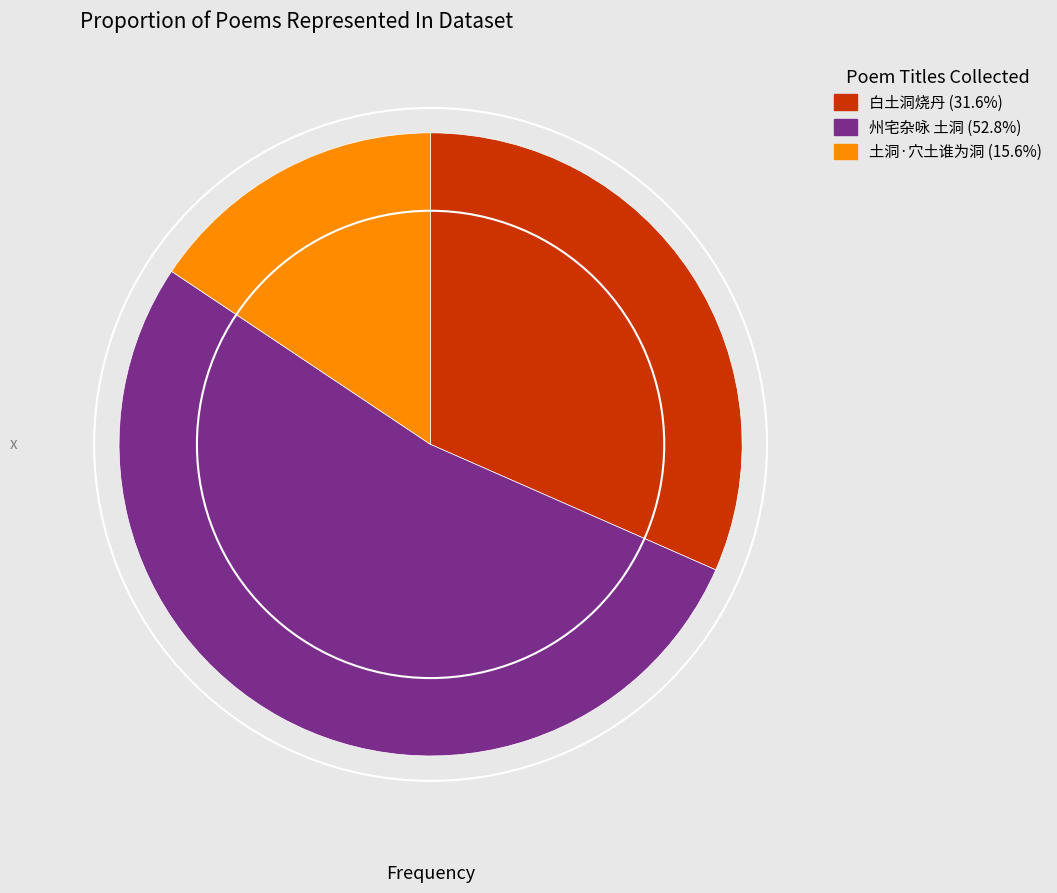

Is there any slice that represents more than half of the pie?

Yes